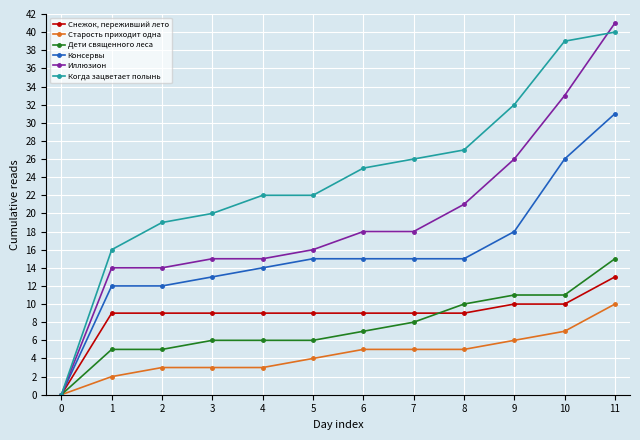

At 10, list the series in order from smallest to largest.

Старость приходит одна, Снежок, переживший лето, Дети священного леса, Консервы, Иллюзион, Когда зацветает полынь